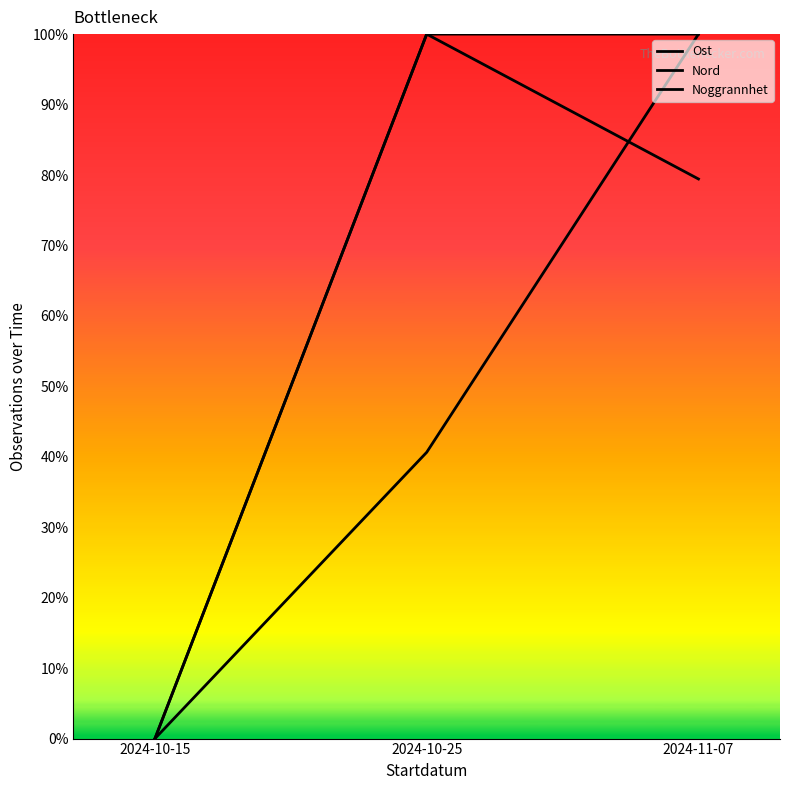

What is the approximate value of Nord at 2024-11-07?

0.8